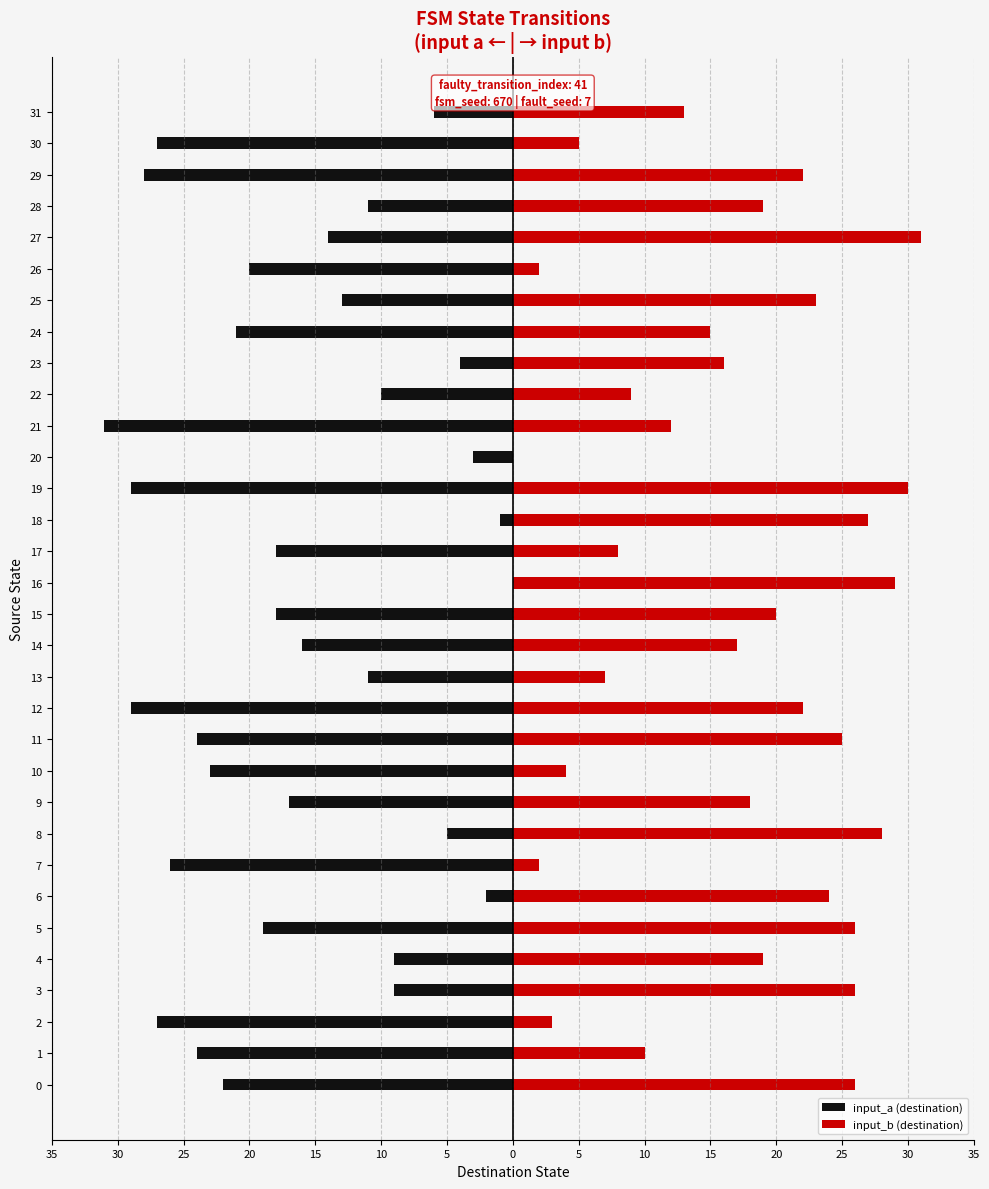

How many distinct data groups are displayed?

2